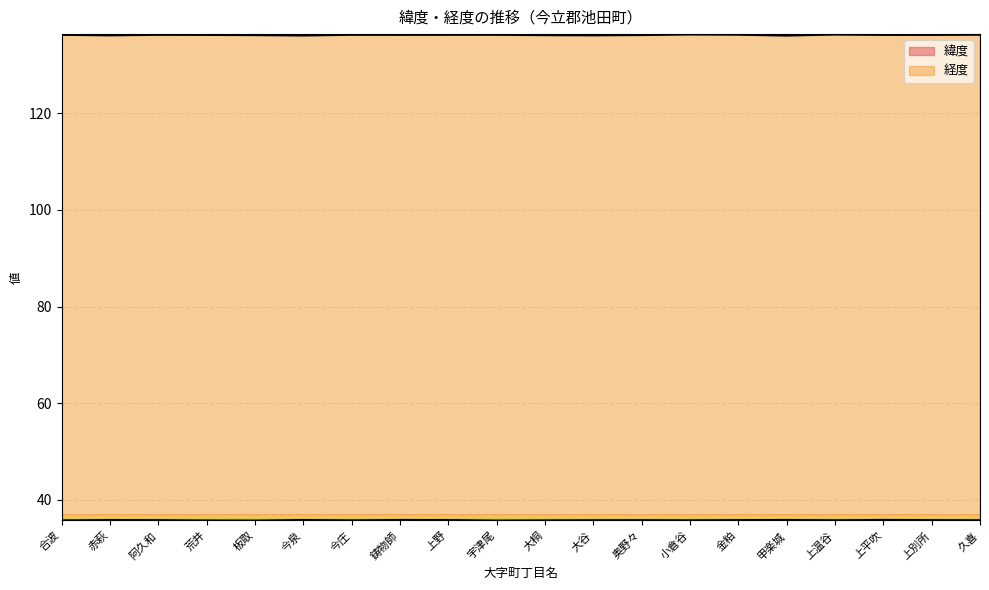

True or false: 緯度 and 経度 cross at least once.

False